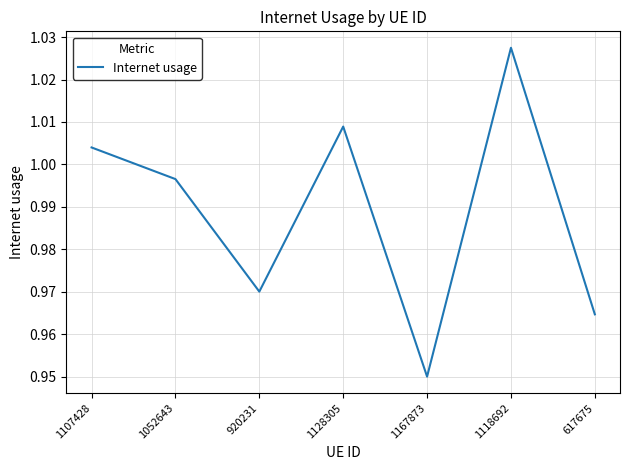

True or false: the data shows 0.6 at 1167873.

False